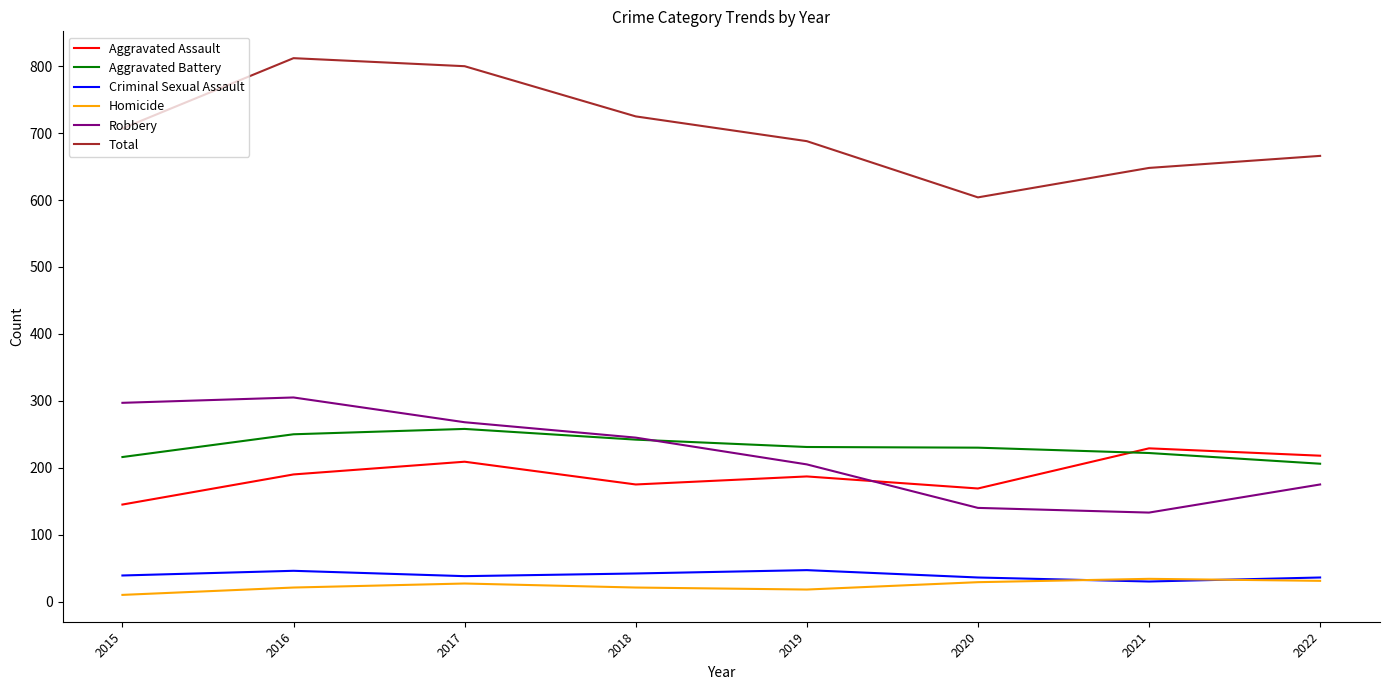

How many interior local valleys does the Aggravated Assault series have?

2